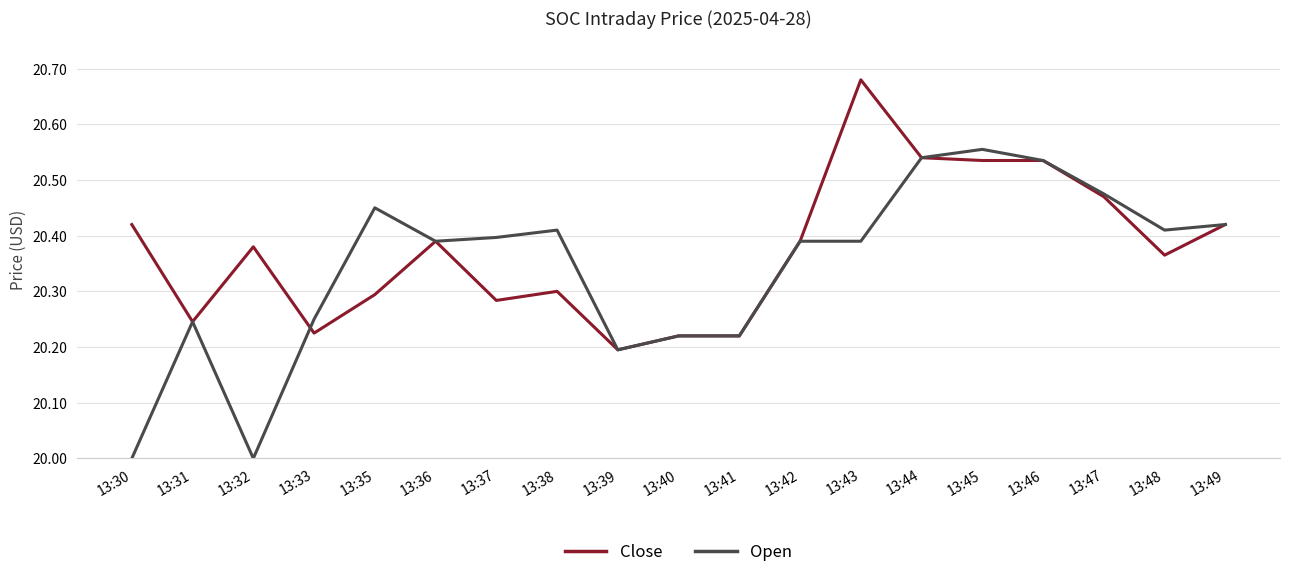

Rank the series at 13:37 from highest to lowest value.

Open, Close